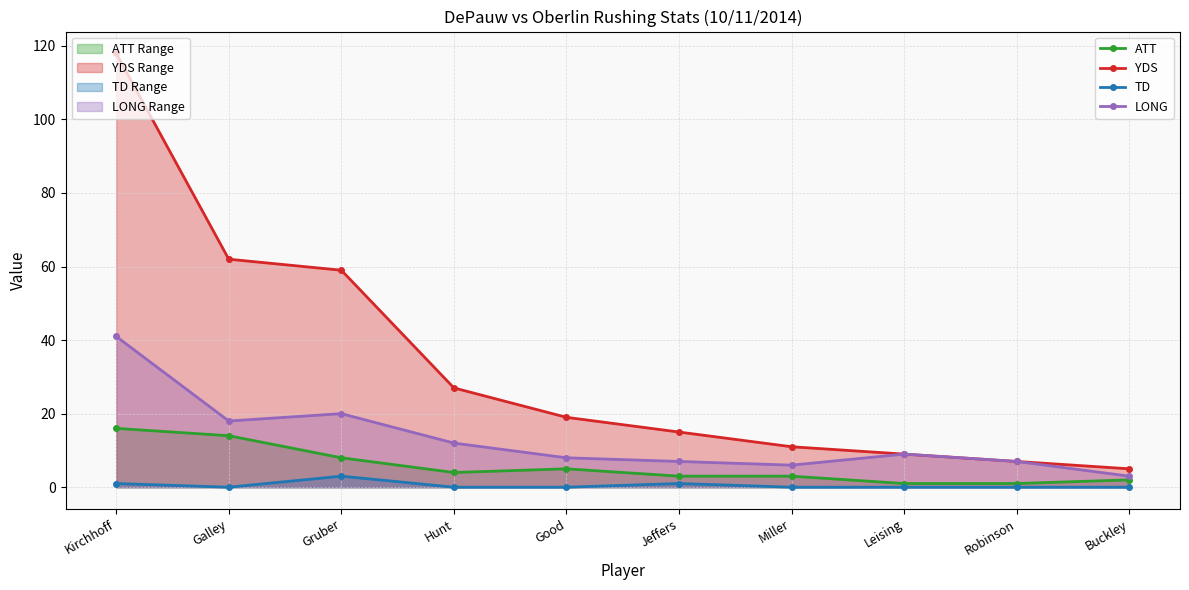

True or false: YDS has more than 2 points higher than both neighbors.

False